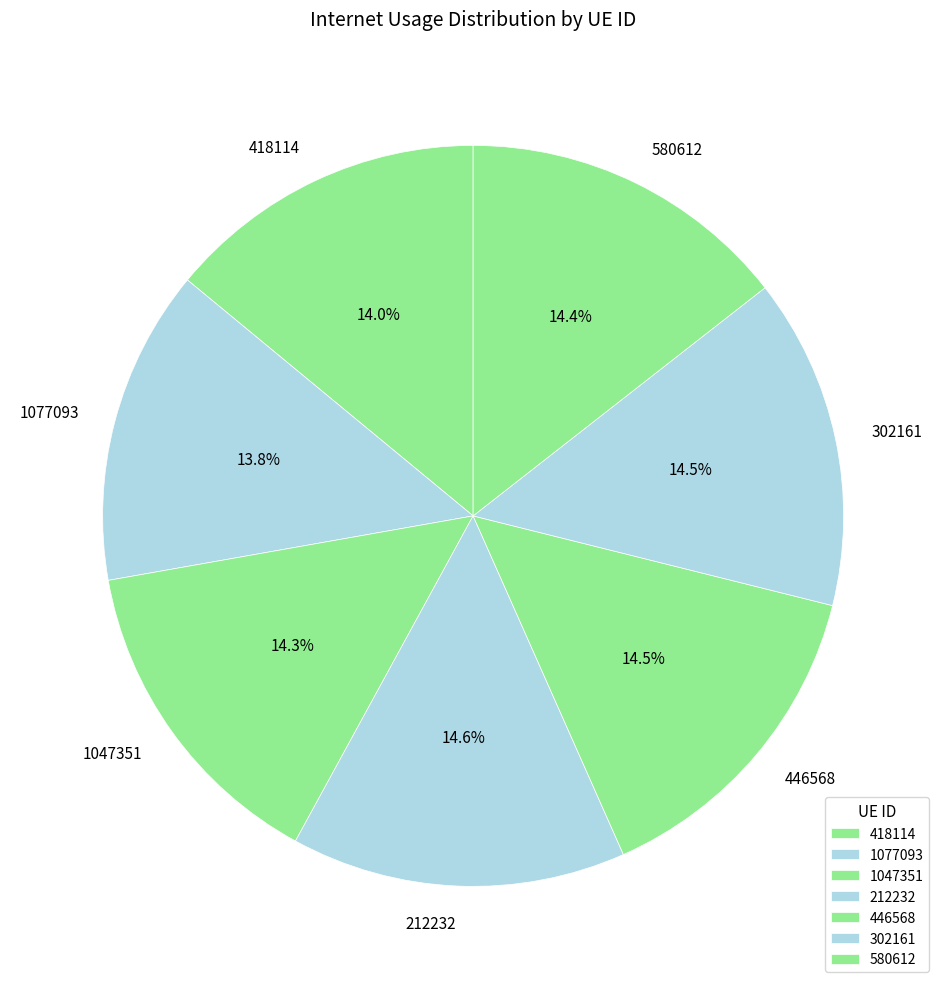

What percentage is NOT represented by 212232?

85.4%